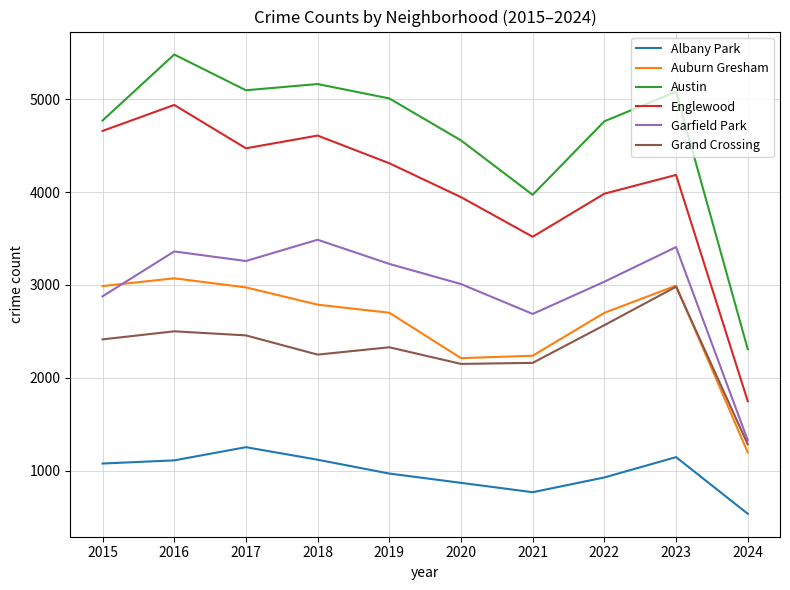

True or false: Grand Crossing and Austin intersect in this chart.

False